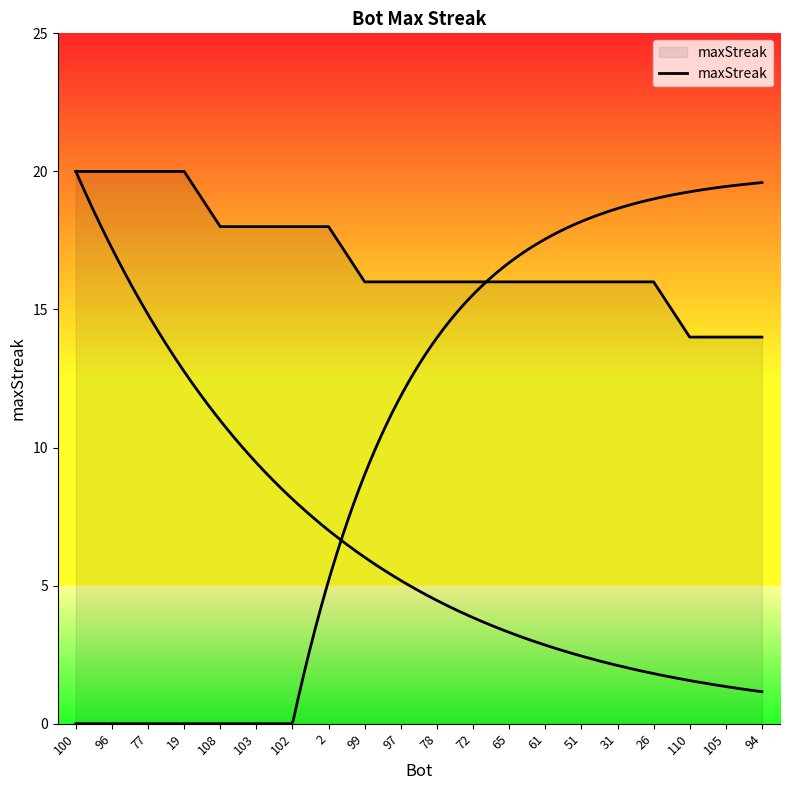

What is the label of the 15th point from the right?

103